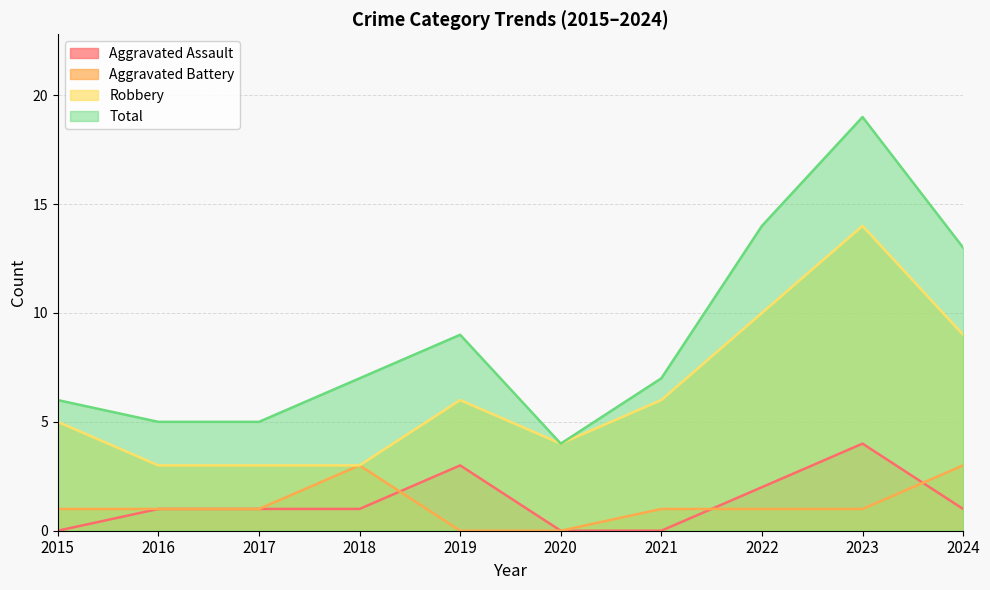

In Aggravated Assault, how many points are higher than both neighbors (excluding endpoints)?

2